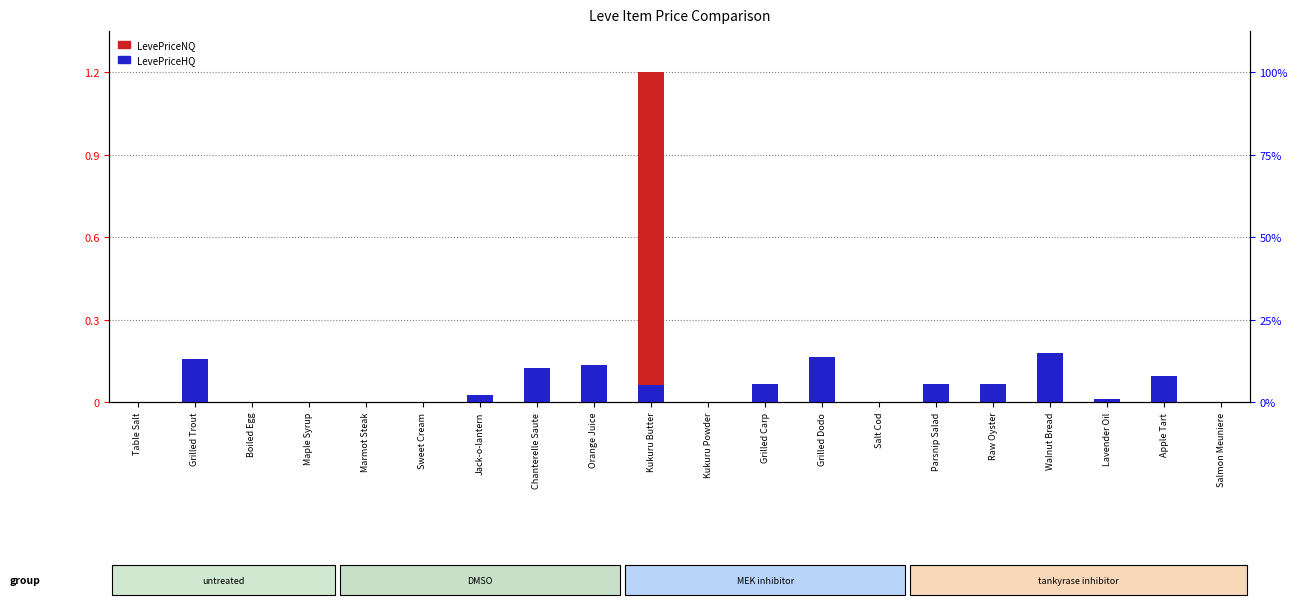

What is the difference between the highest and lowest values at Kukuru Butter?

1.1